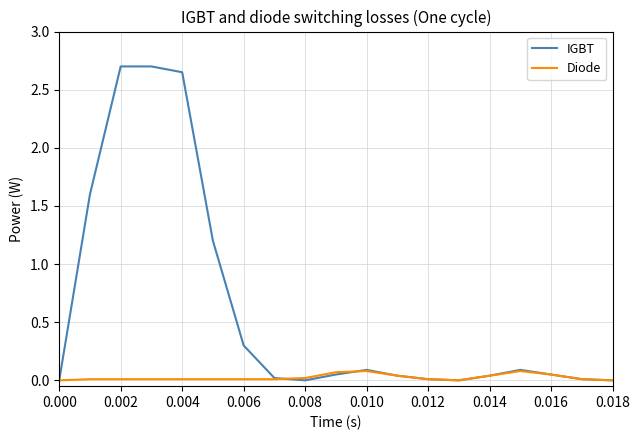

Which series has the largest range (max minus min)?

IGBT